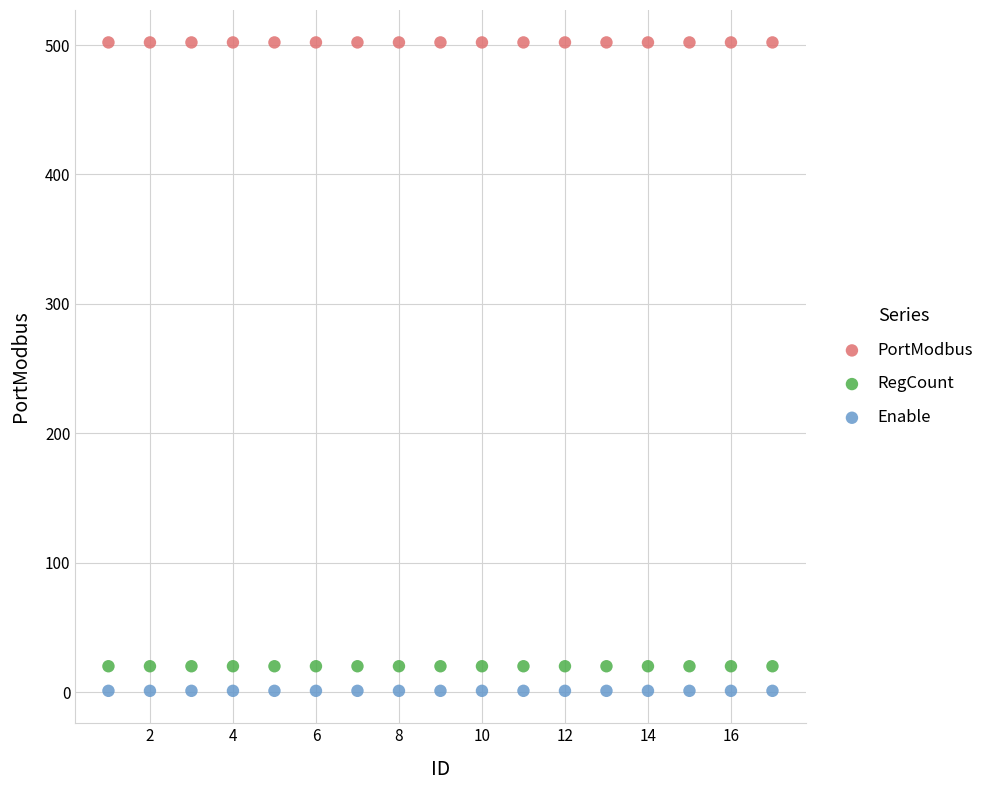

Which series reaches the maximum Y coordinate?

PortModbus